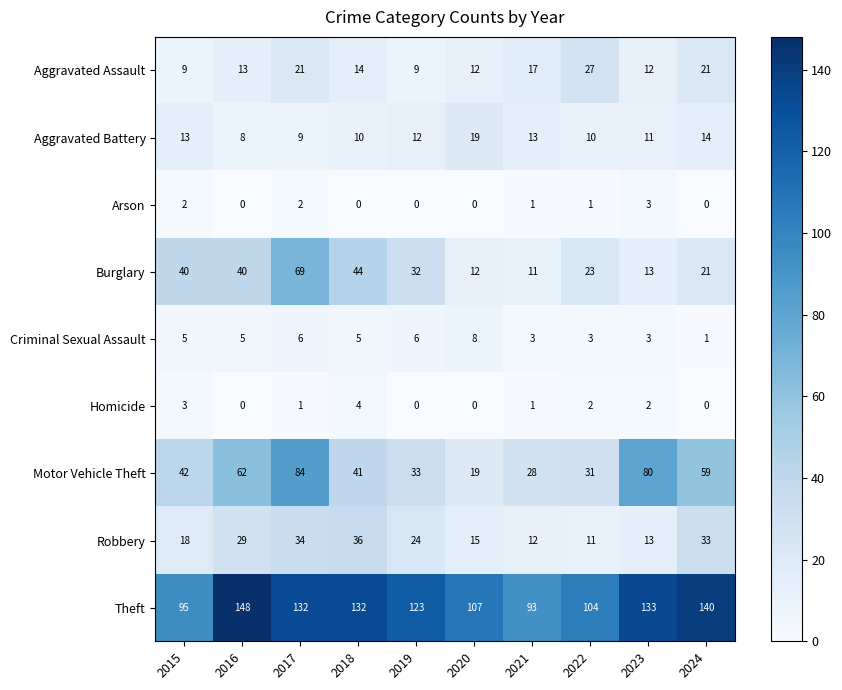

At how many categories does at least one series exceed 72?

10